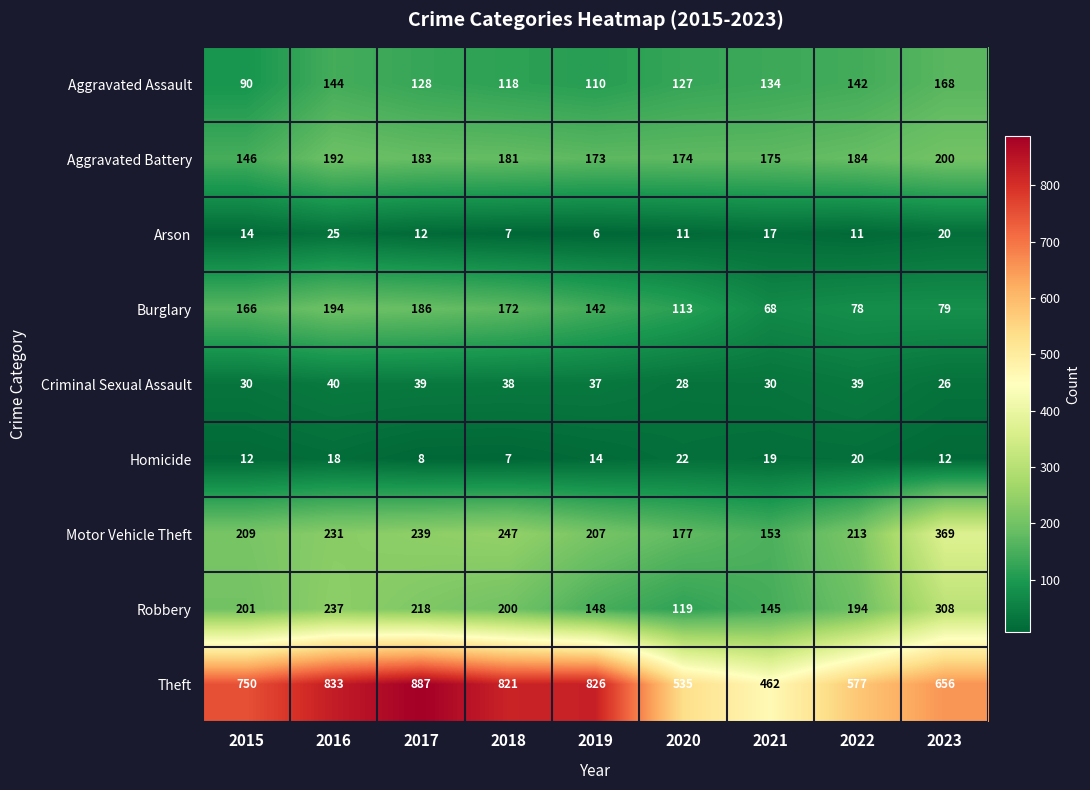

Which series has the largest total across all categories?

Theft